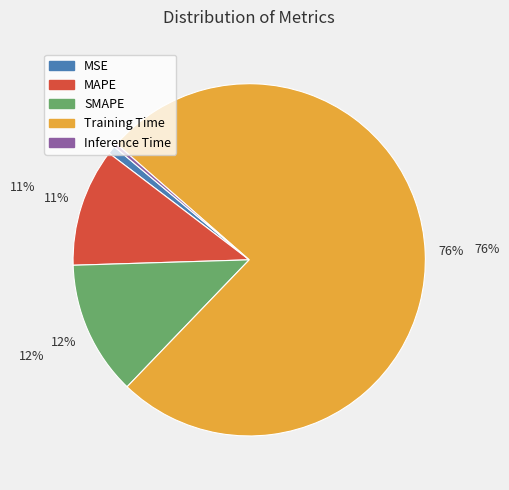

How many segments does this pie chart have?

5